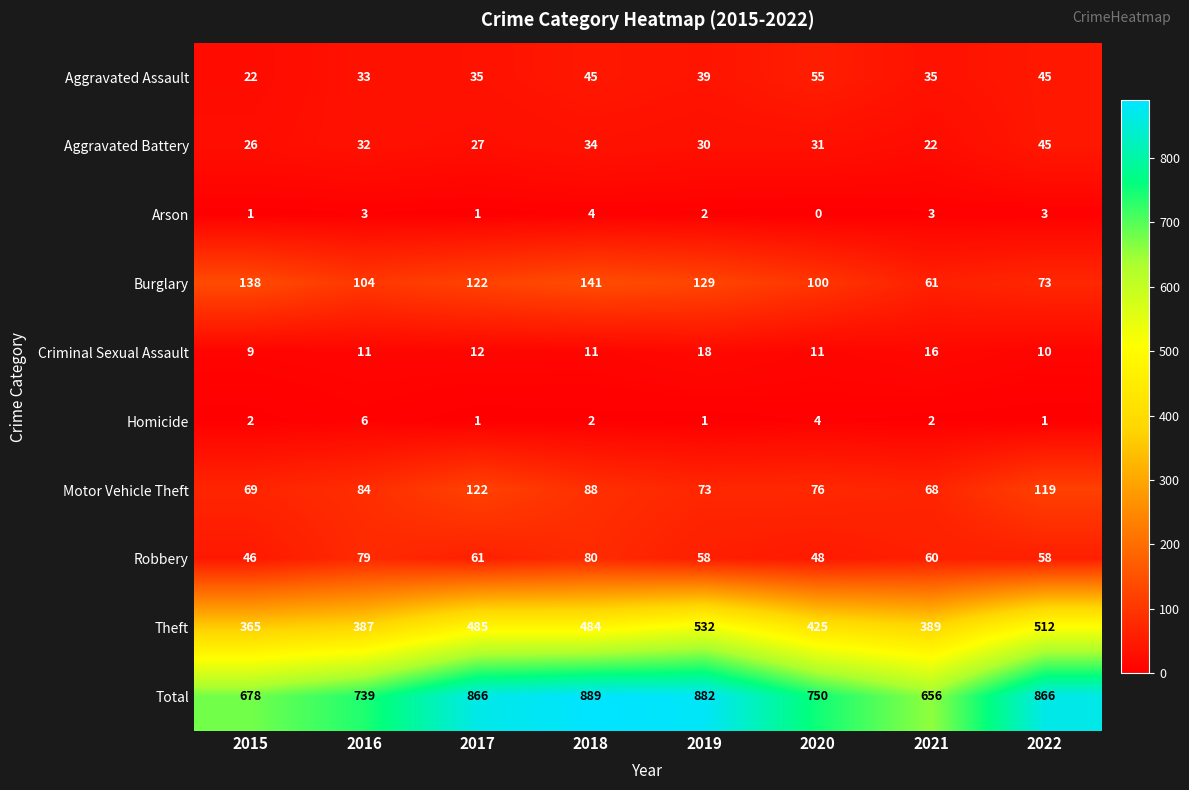

What is the difference between the highest and lowest values at 2022?

865